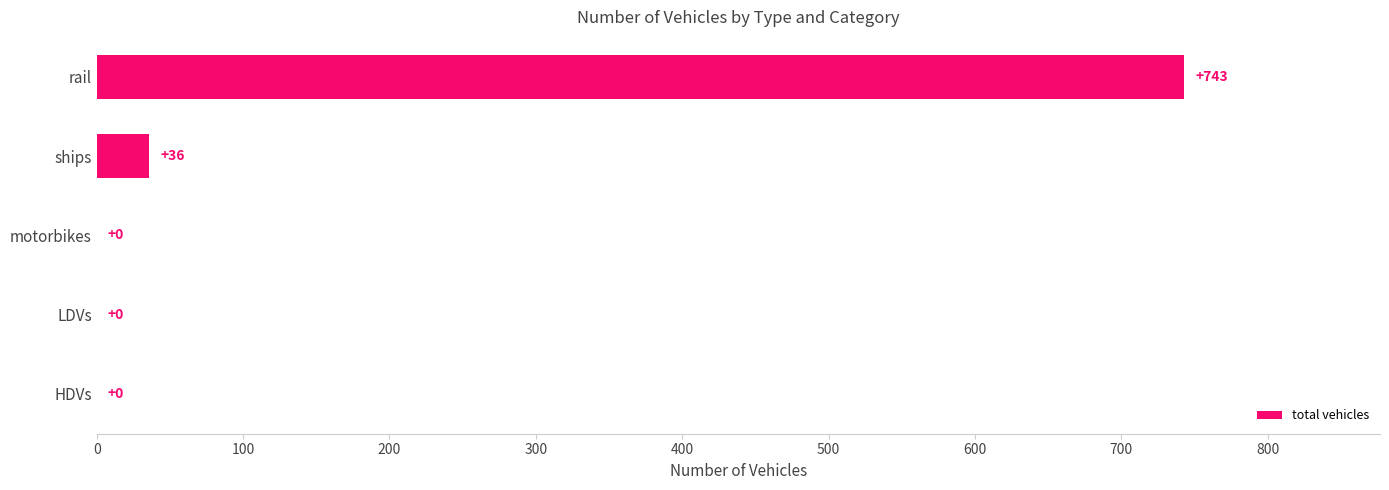

The value at rail is 743. True or false?

True